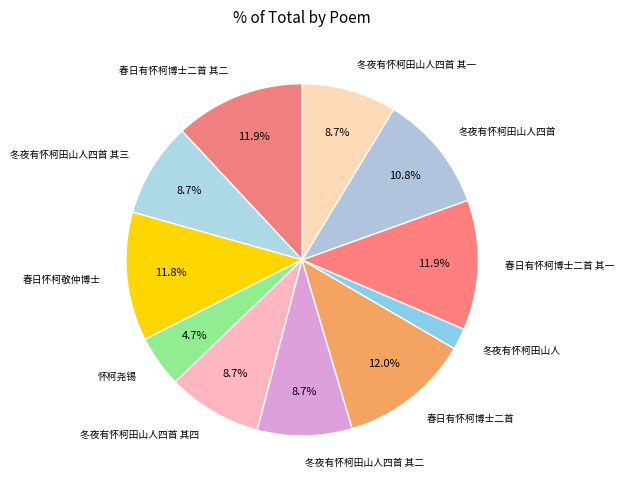

Combined, do 冬夜有怀柯田山人四首 and 春日有怀柯博士二首 account for over 50%?

No